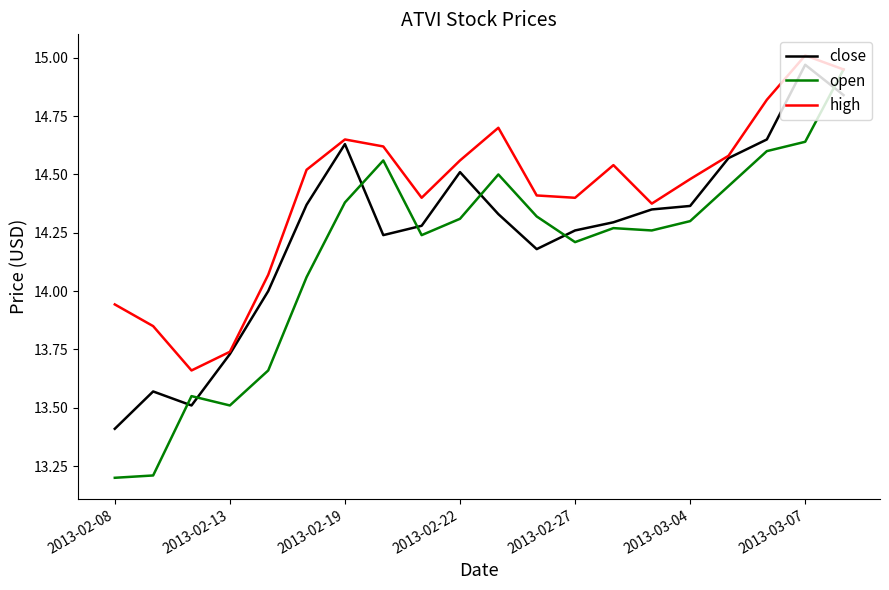

List the series in order of their overall mean, lowest first.

open, close, high